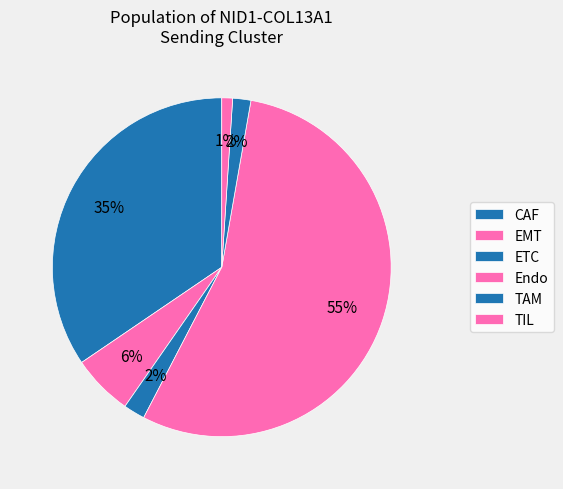

Which slice is the smallest?

TIL